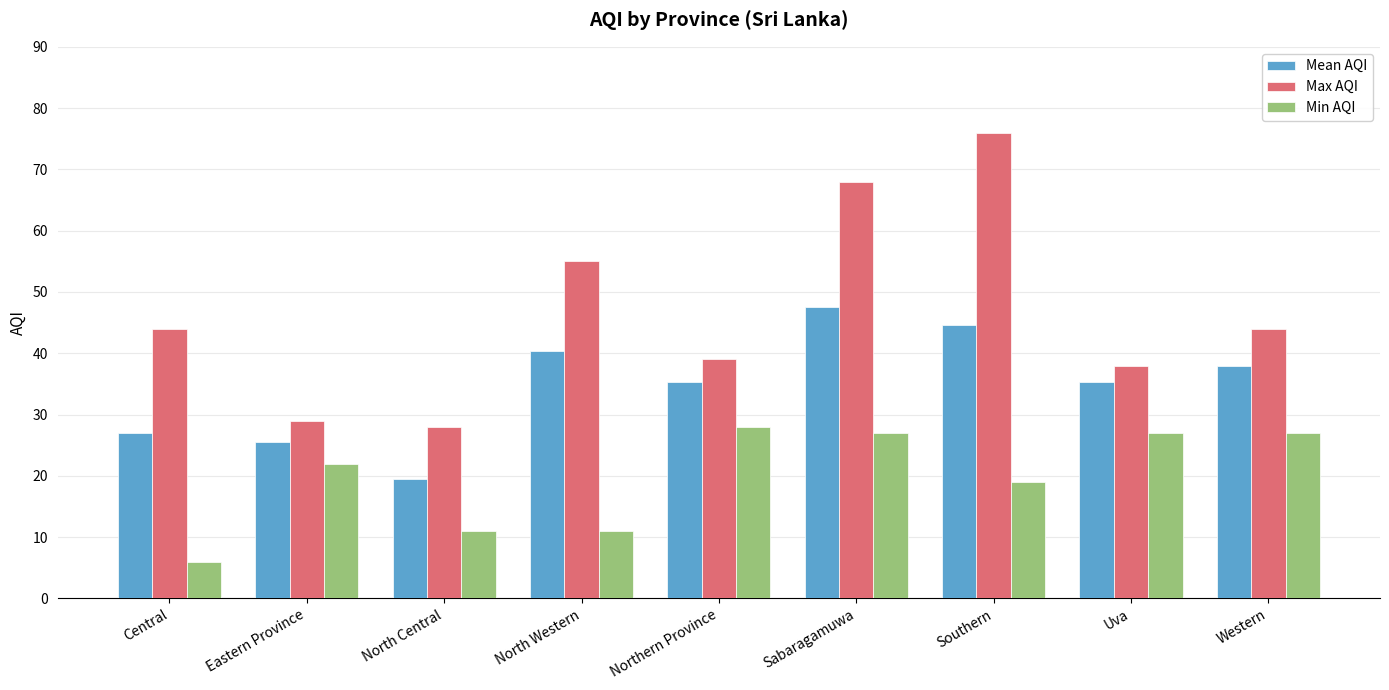

What is the sum of the Min AQI values at Eastern Province and Sabaragamuwa?

49.0